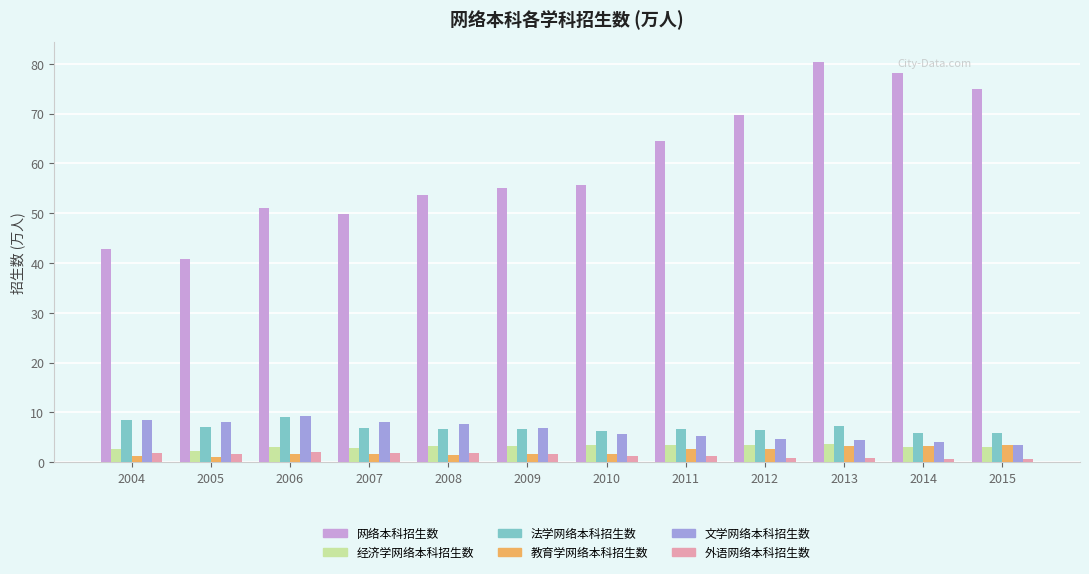

What is the maximum value for 文学网络本科招生数?

9.2